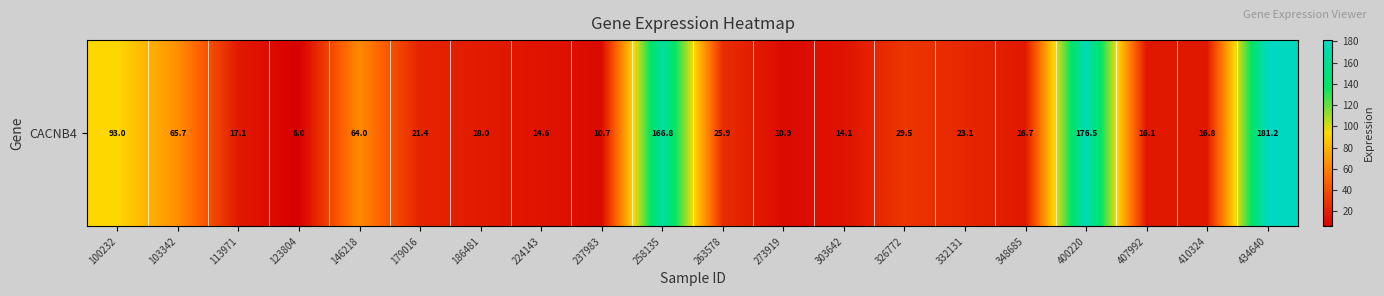

What is the sum of all values?

988.0